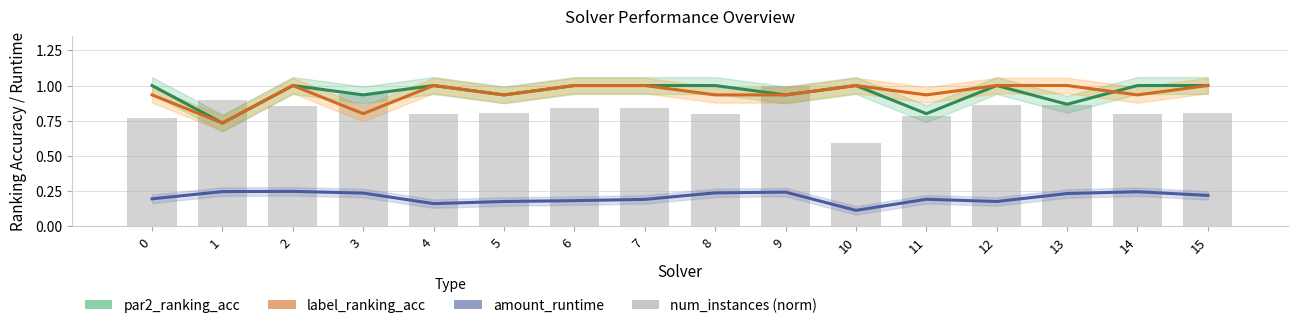

The value of num_instances (norm) at 7 is 1.1. True or false?

False